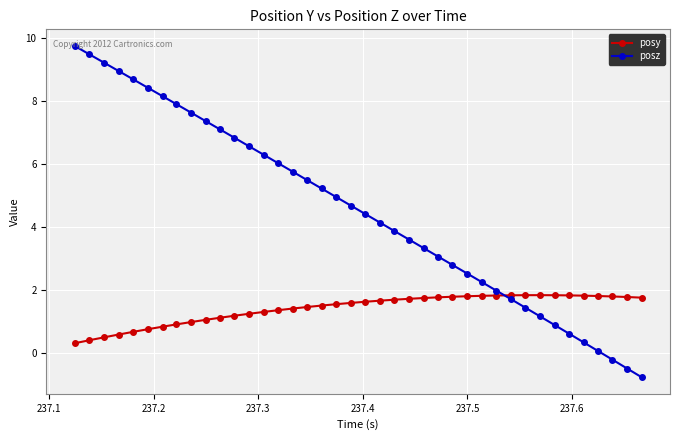

Which series has the largest range (max minus min)?

posz